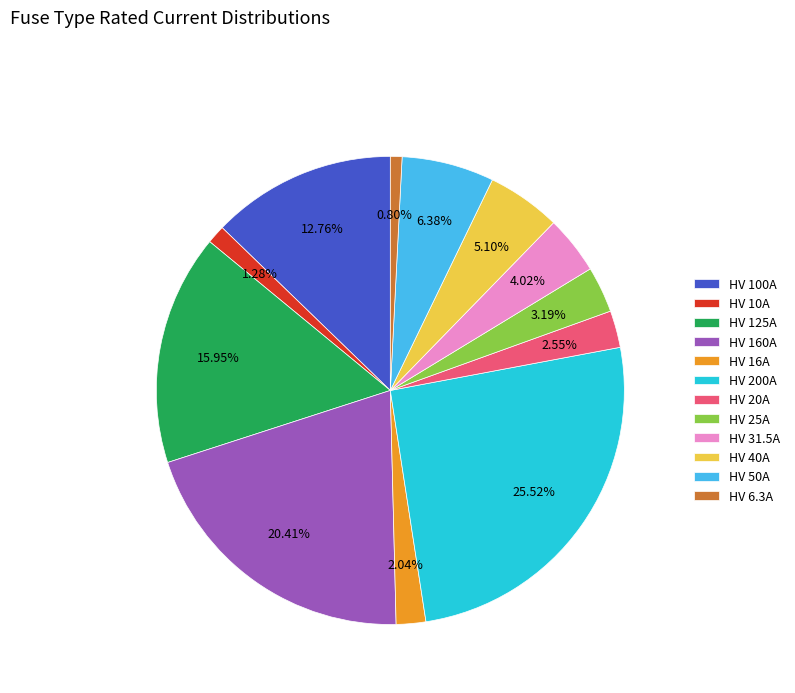

What is the ratio of the value at HV 25A to the value at HV 31.5A?

0.8